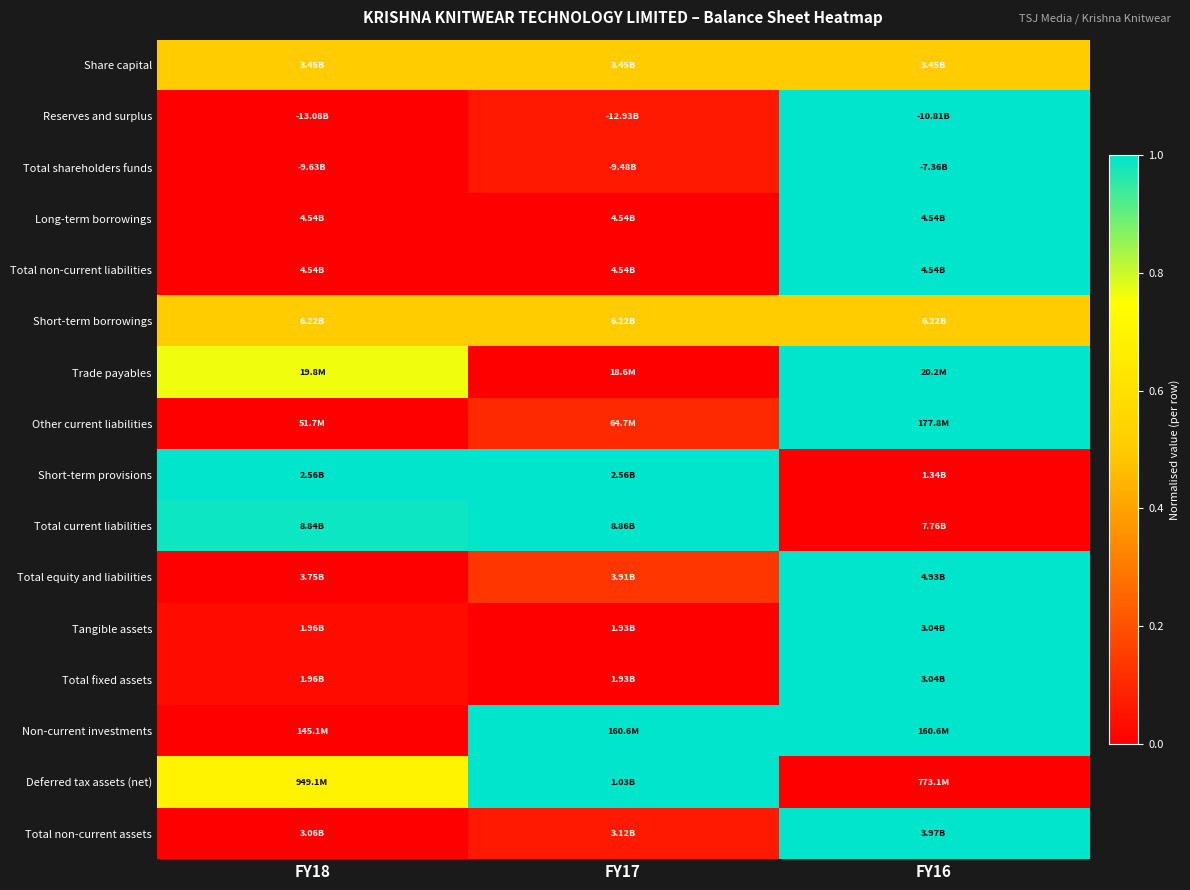

At which category is the sum across all series the highest?

FY16